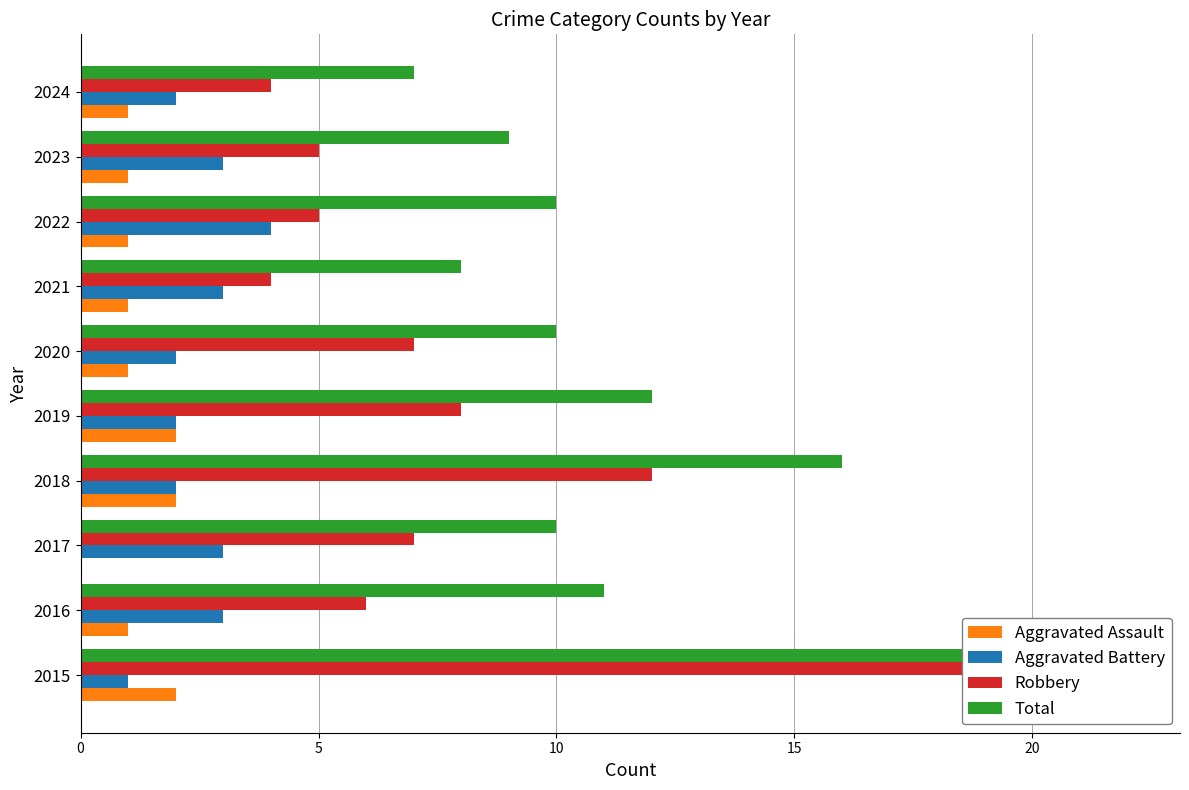

At how many categories does at least one series exceed 17?

1